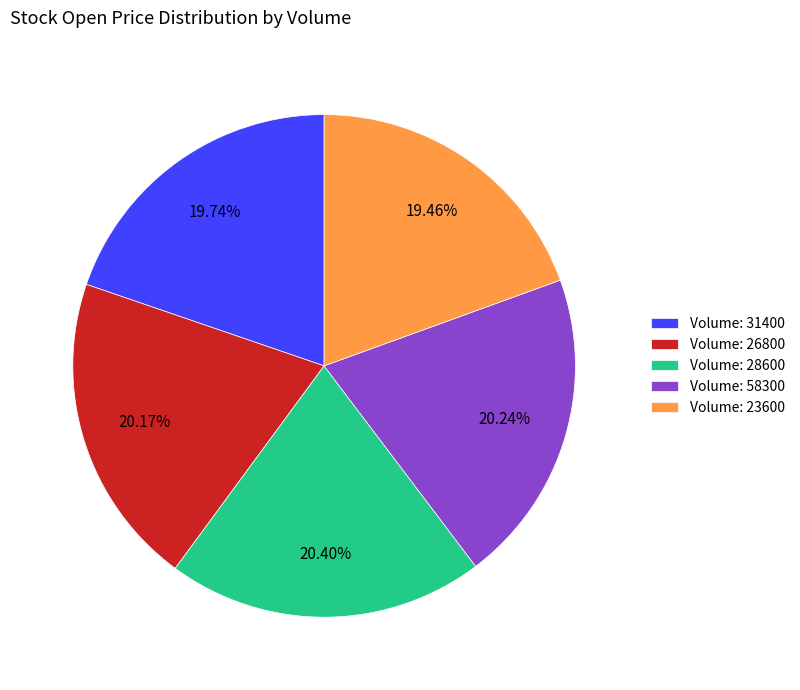

What is the ratio of the value at Volume: 26800 to the value at Volume: 28600?

1.0